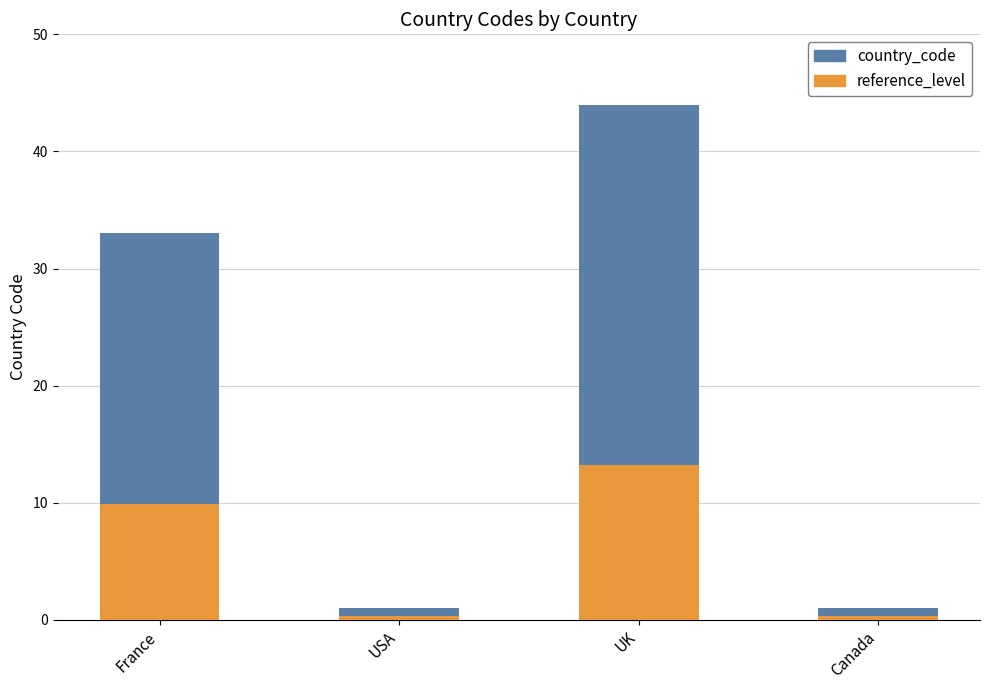

What is the difference between the reference_level values at UK and Canada?

12.9